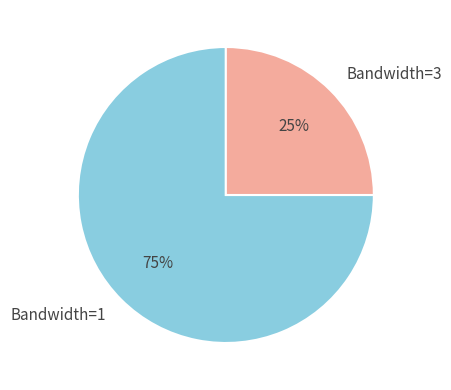

Rank the categories by value from highest to lowest.

Bandwidth=1, Bandwidth=3